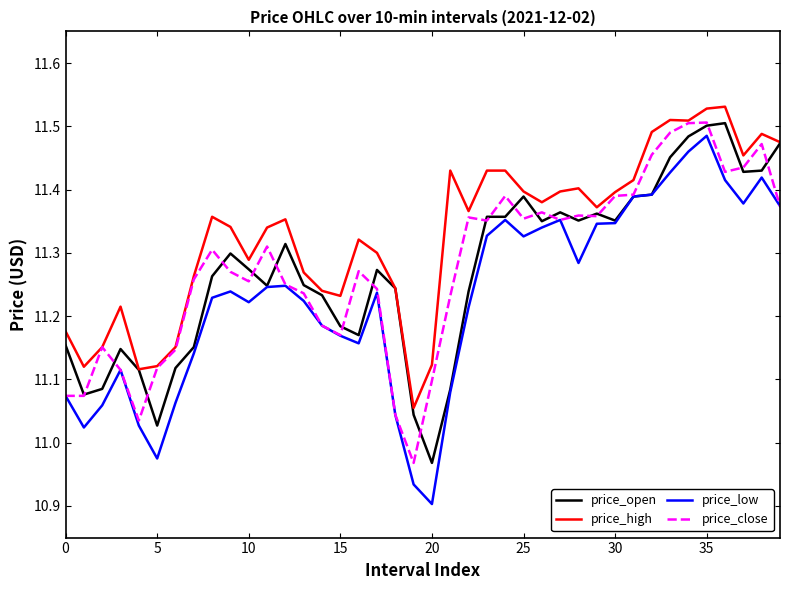

Which series has the largest total across all categories?

price_high